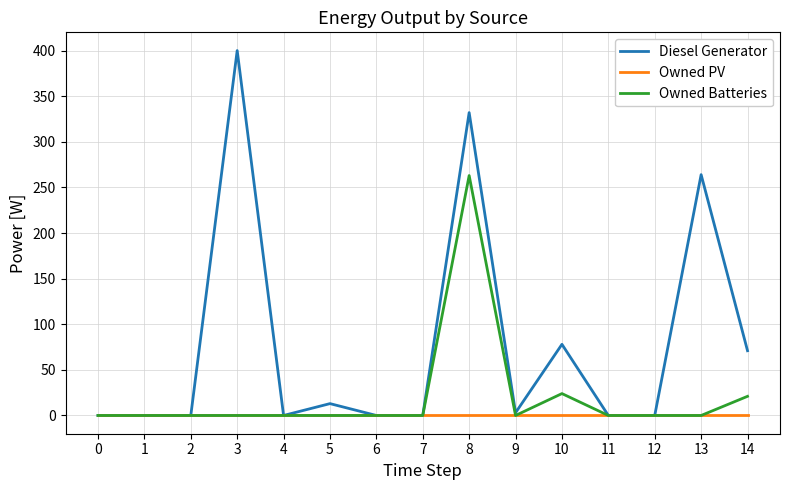

Which series has the largest total across all categories?

Diesel Generator